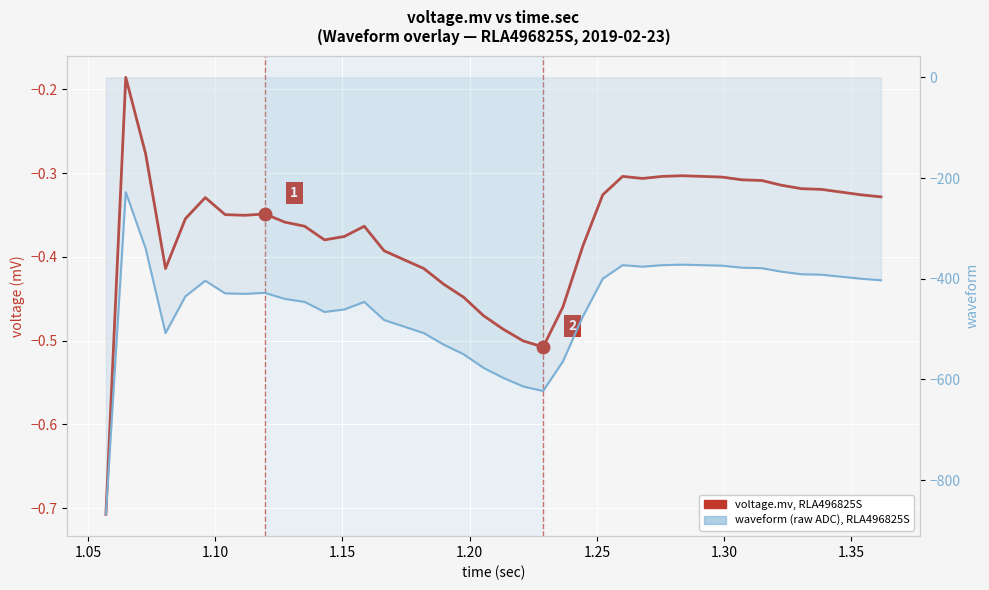

Rank the series by their maximum value, from lowest to highest.

waveform (raw ADC), RLA496825S, voltage.mv, RLA496825S